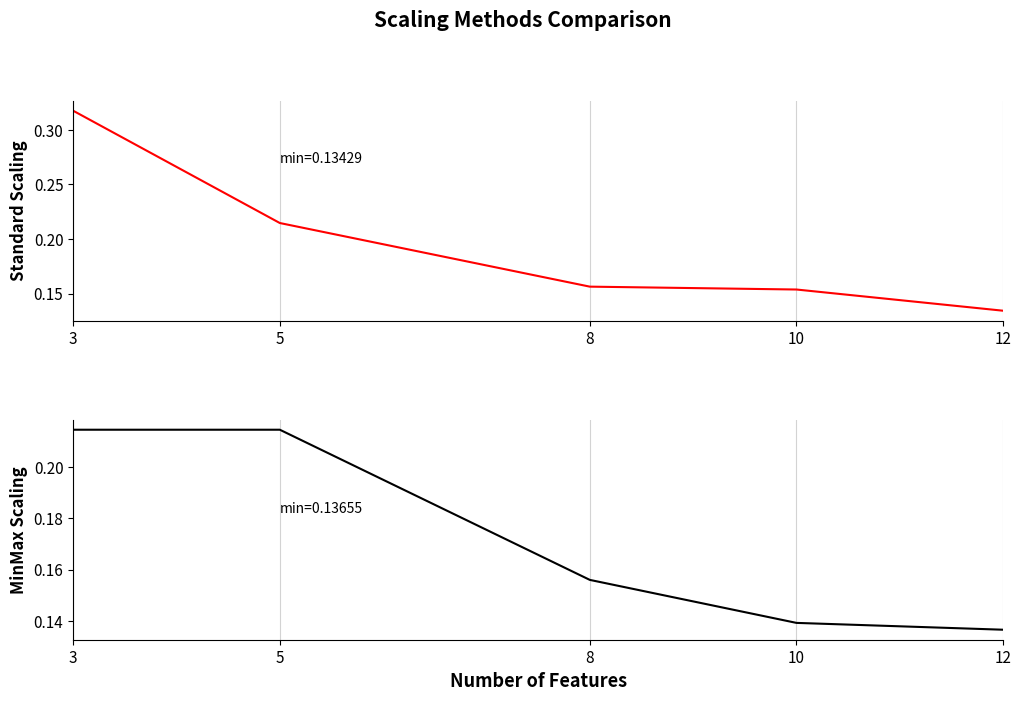

What is the sum of the Standard Scaling values at 8 and 3?

0.5